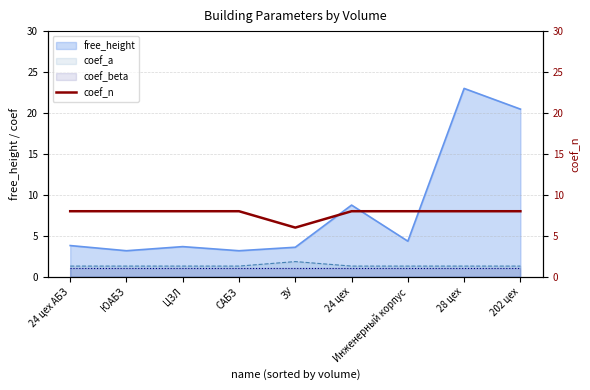

Read the free_height value at САБЗ.

3.2